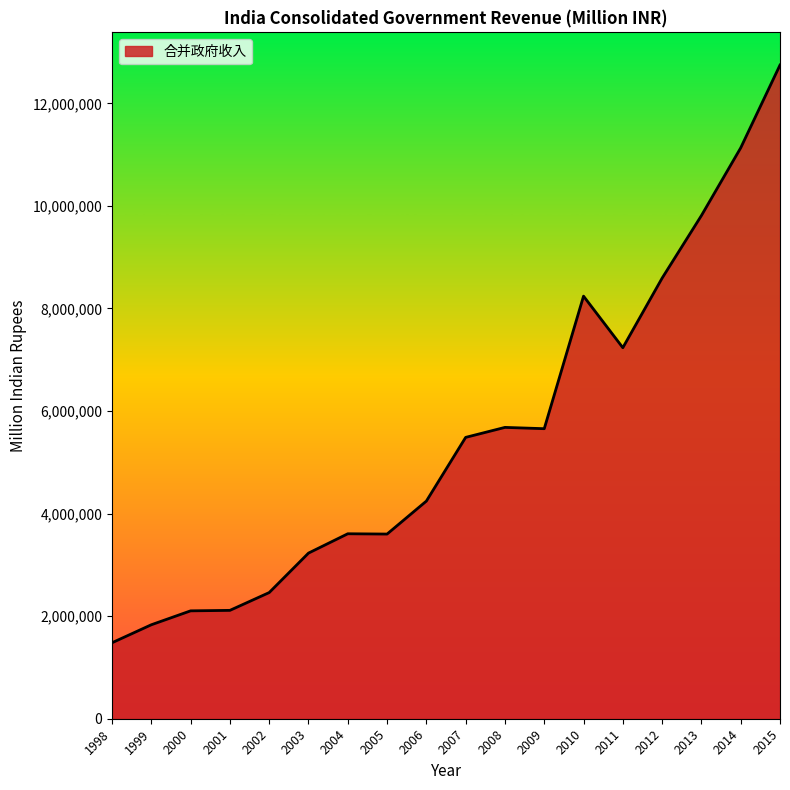

Read the value at 1998.

1481580